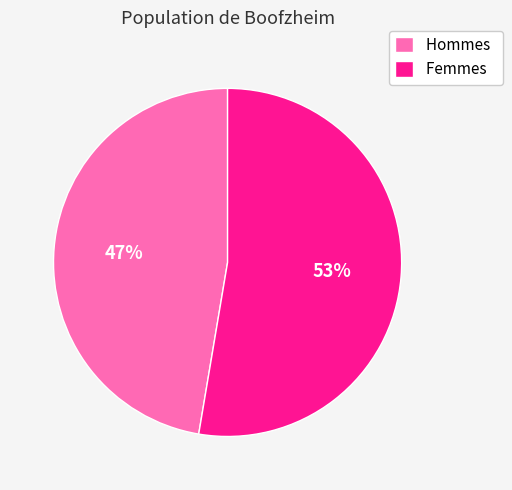

To the nearest percent, what portion does Hommes represent?

47%